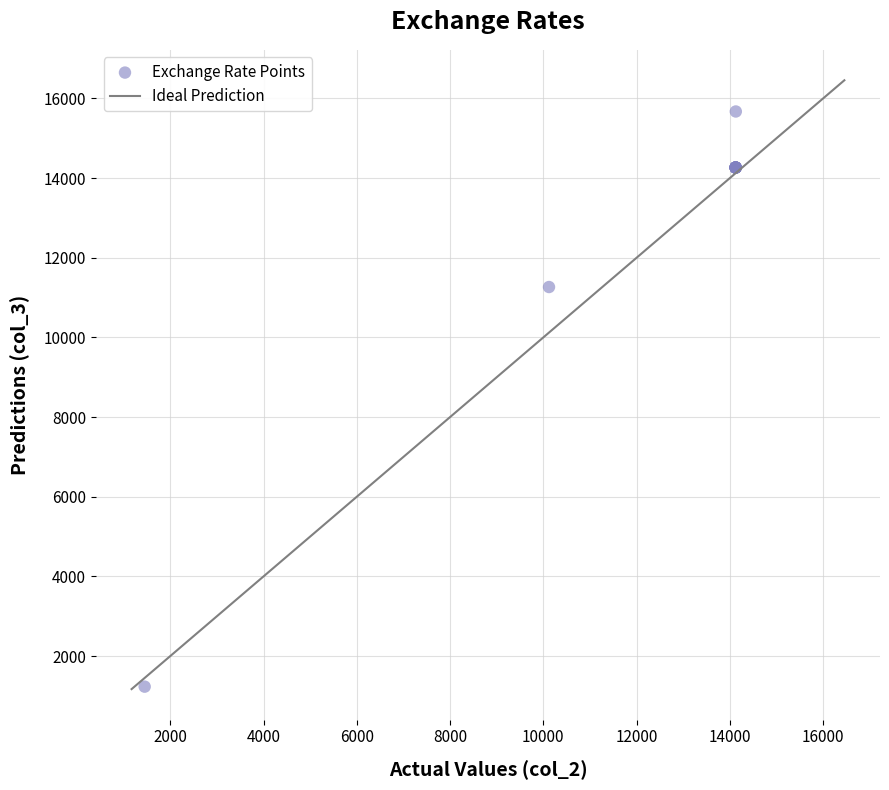

What Y value in the scatter plot is closest to 8451?

11264.0